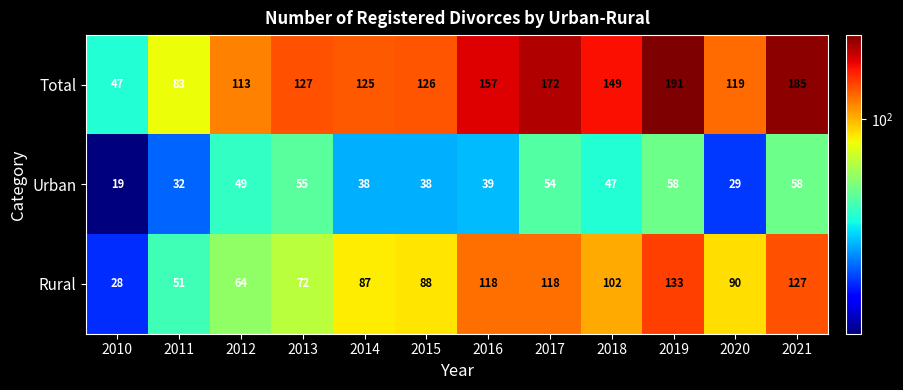

Is it true that Urban equals 83 at 2017?

False